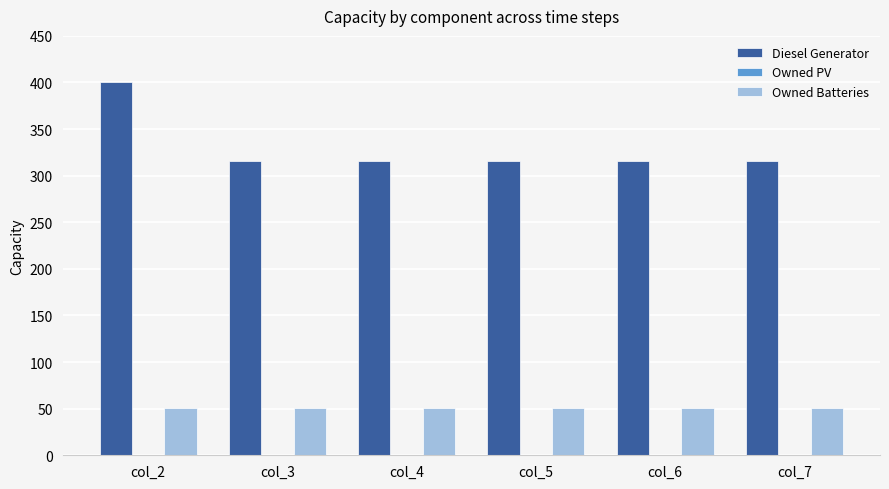

Which series has the largest total across all categories?

Diesel Generator